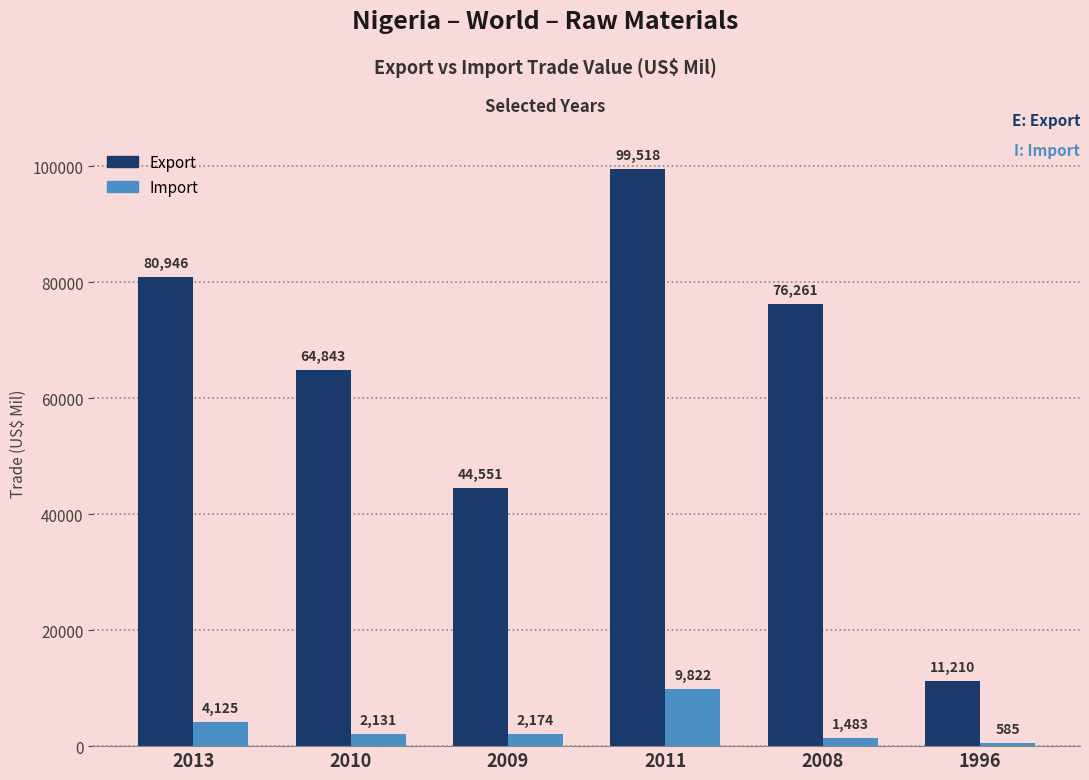

Which series has the widest spread of values?

Export